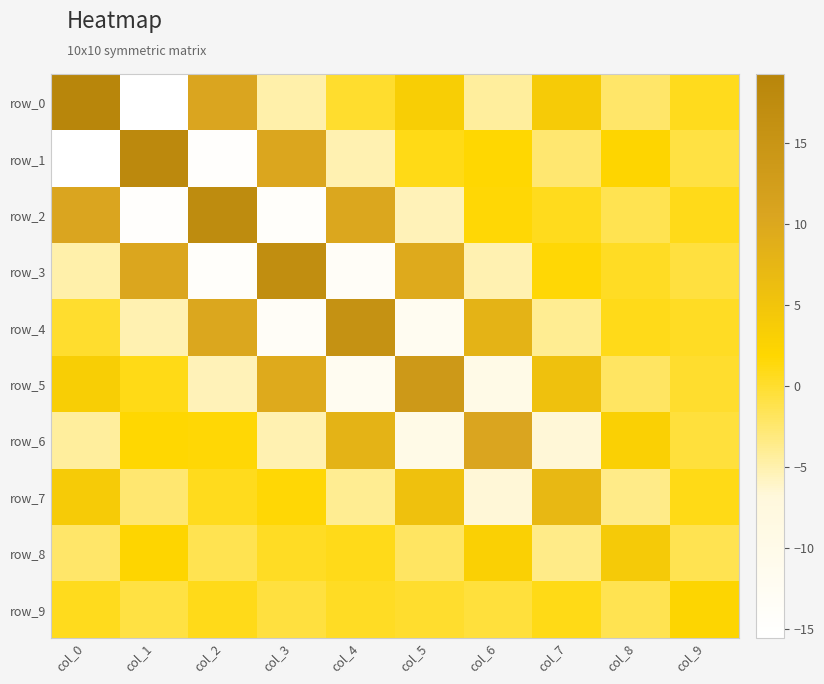

Reading left to right, list all the values displayed in this chart.

row_0: 19.2	-15.5	10.5	-4.8	-0.0	3.2	-4.4	3.8	-2.3	0.7
row_1: -15.5	18.2	-14.8	10.2	-5.2	0.9	1.7	-2.6	2.0	-0.9
row_2: 10.5	-14.8	17.4	-14.3	10.1	-5.5	1.6	0.7	-1.4	0.9
row_3: -4.8	10.2	-14.3	16.8	-13.6	9.5	-5.1	1.6	0.4	-0.7
row_4: -0.0	-5.2	10.1	-13.6	15.7	-12.2	8.0	-3.9	0.8	0.4
row_5: 3.2	0.9	-5.5	9.5	-12.2	13.6	-9.7	5.7	-2.1	0.0
row_6: -4.4	1.7	1.6	-5.1	8.0	-9.7	10.5	-6.6	3.0	-0.5
row_7: 3.8	-2.6	0.7	1.6	-3.9	5.7	-6.6	7.1	-3.5	1.0
row_8: -2.3	2.0	-1.4	0.4	0.8	-2.1	3.0	-3.5	4.2	-1.3
row_9: 0.7	-0.9	0.9	-0.7	0.4	0.0	-0.5	1.0	-1.3	2.2